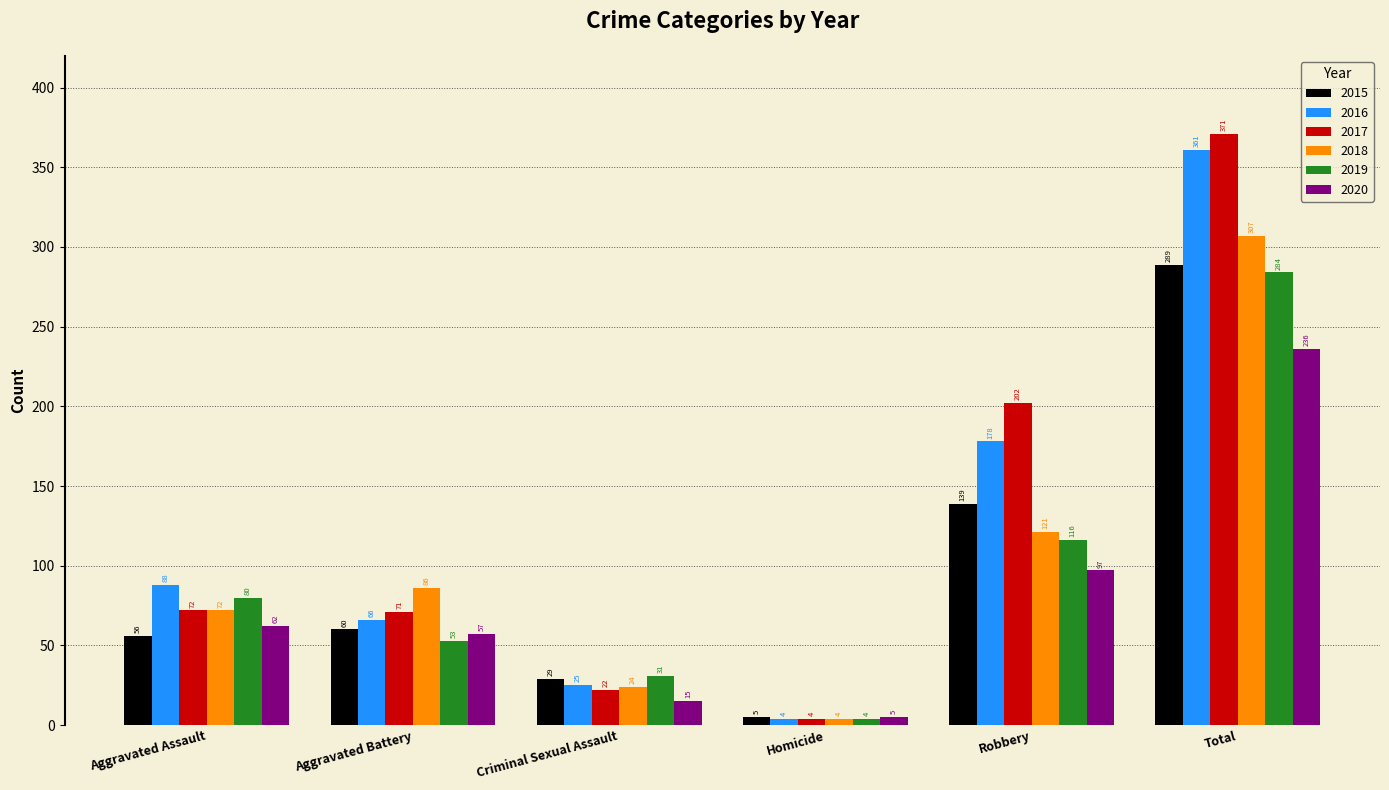

Between Aggravated Battery and Homicide, which series saw the biggest shift?

2018